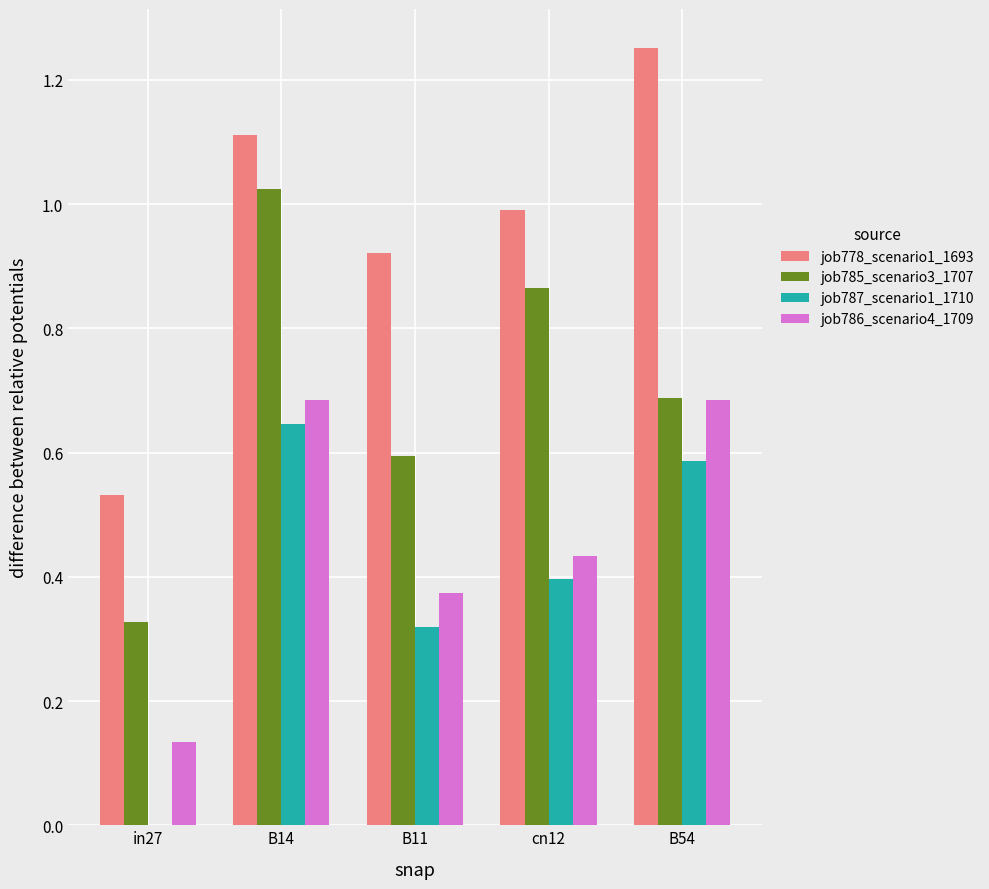

What are all the series names shown in the legend?

job778_scenario1_1693, job785_scenario3_1707, job787_scenario1_1710, job786_scenario4_1709